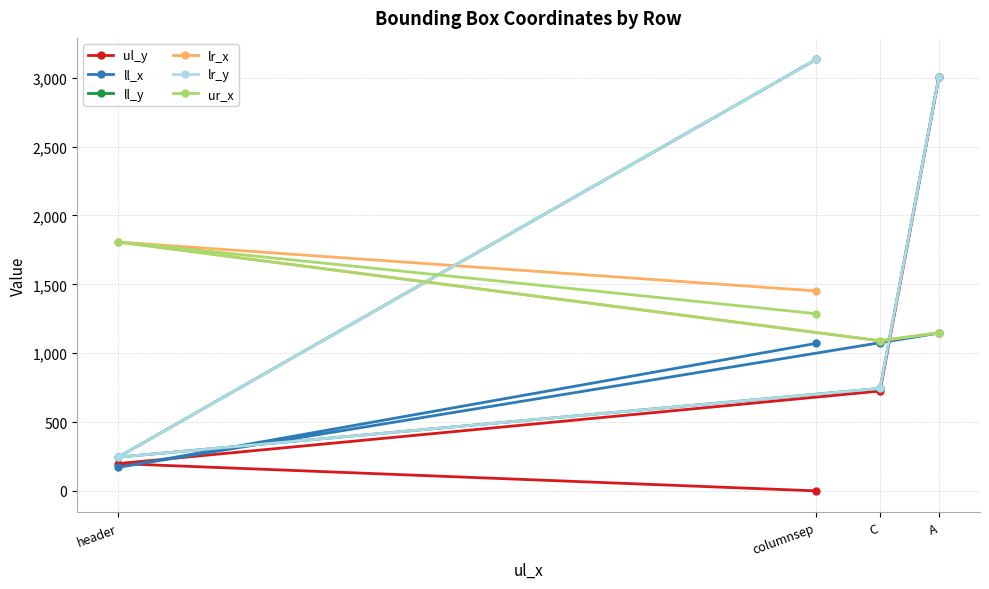

What is the value of the lr_y point at the 3rd from the left?

744